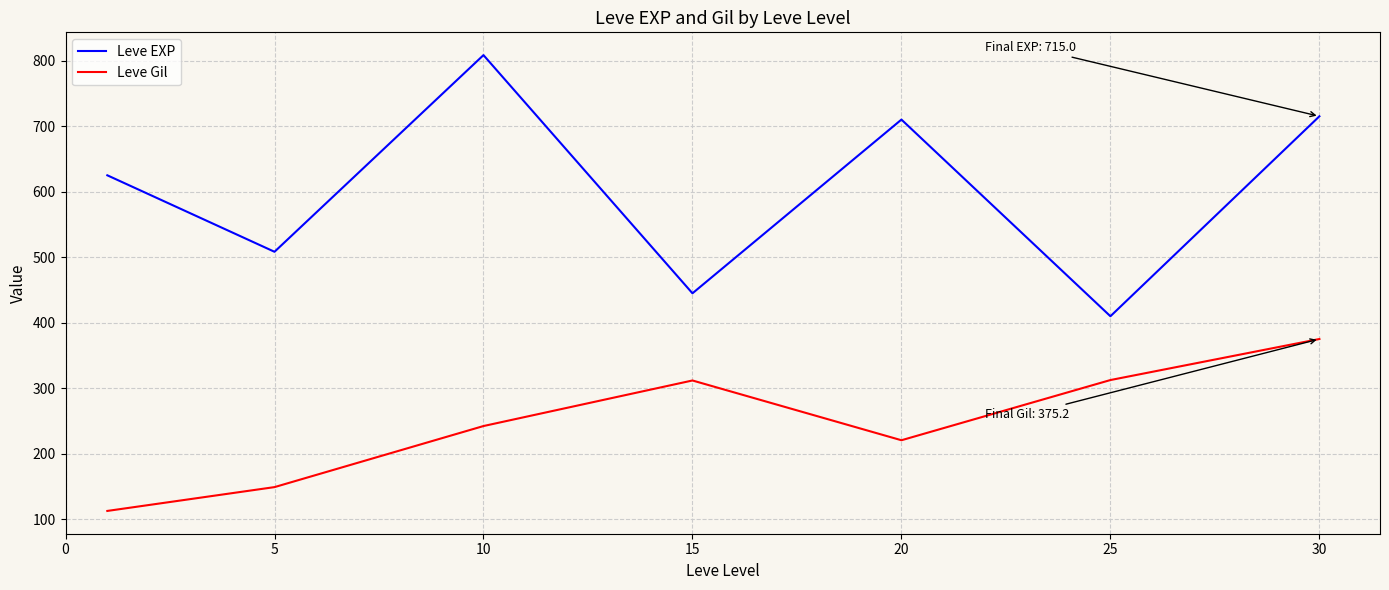

What are all the series names shown in the legend?

Leve EXP, Leve Gil